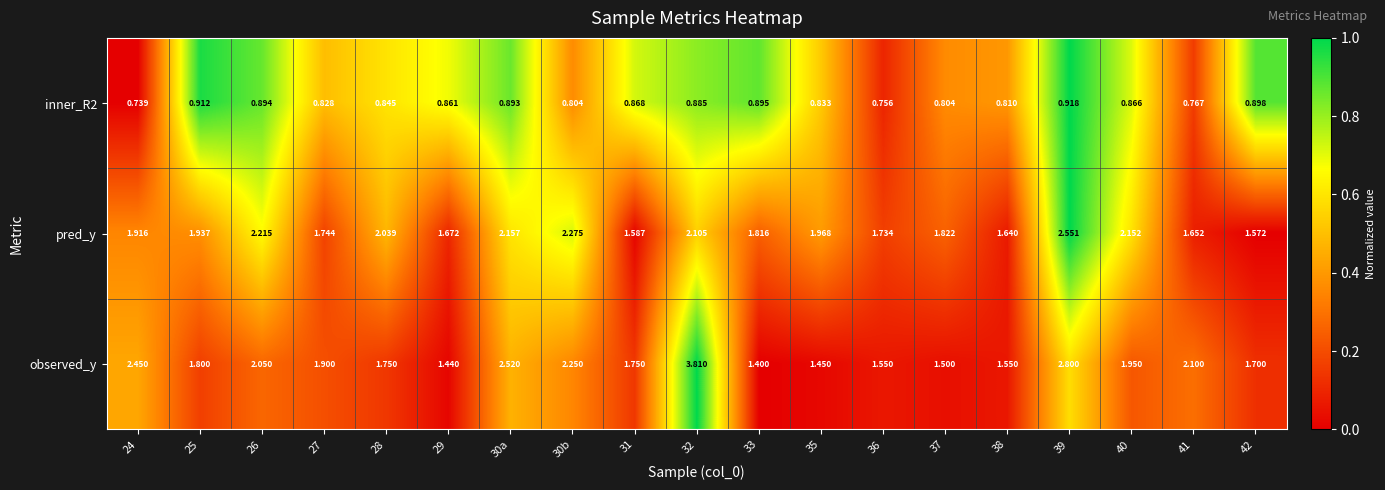

What is the maximum value shown in the chart?

3.8